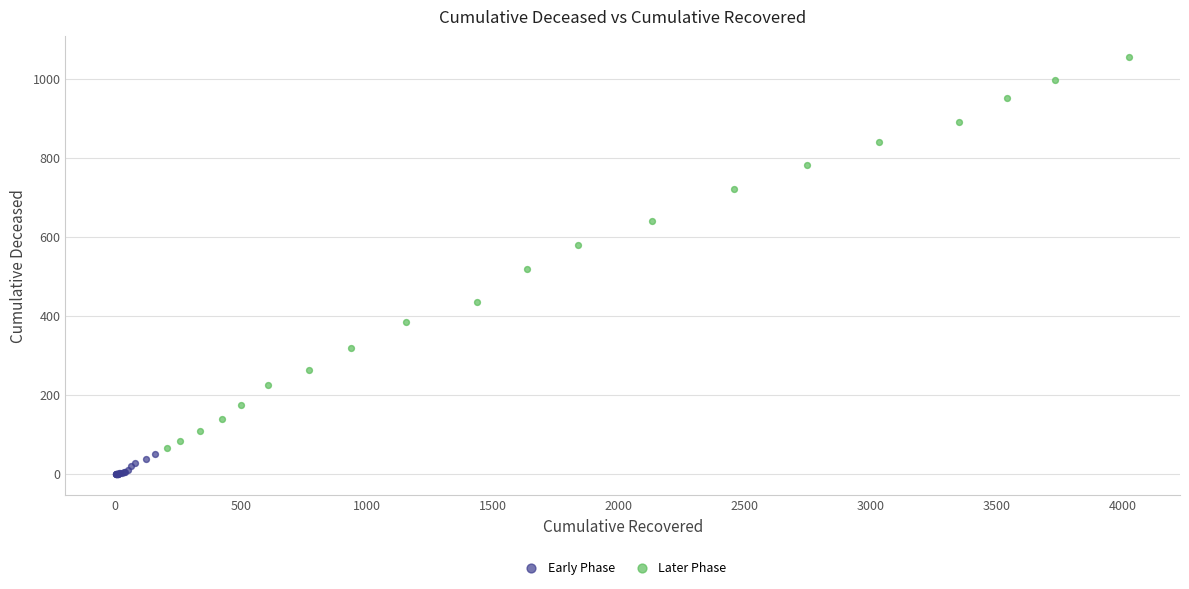

Which series contains the lowest Y value?

Early Phase